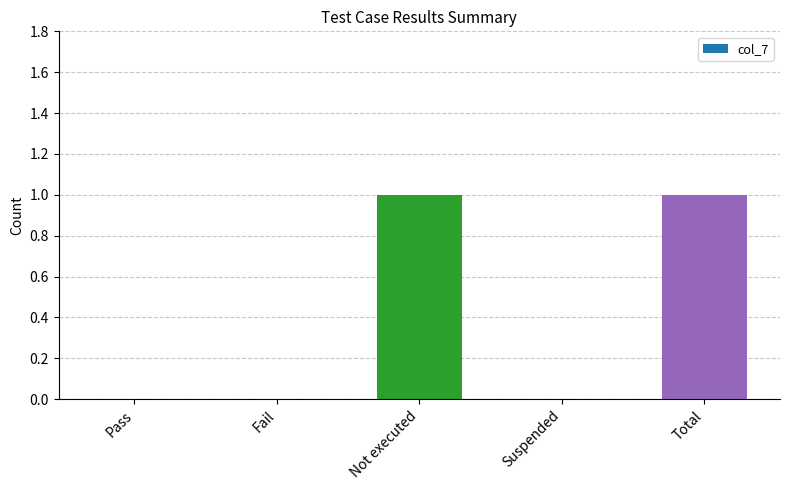

The chart shows a value of 0 at Not executed. True or false?

False